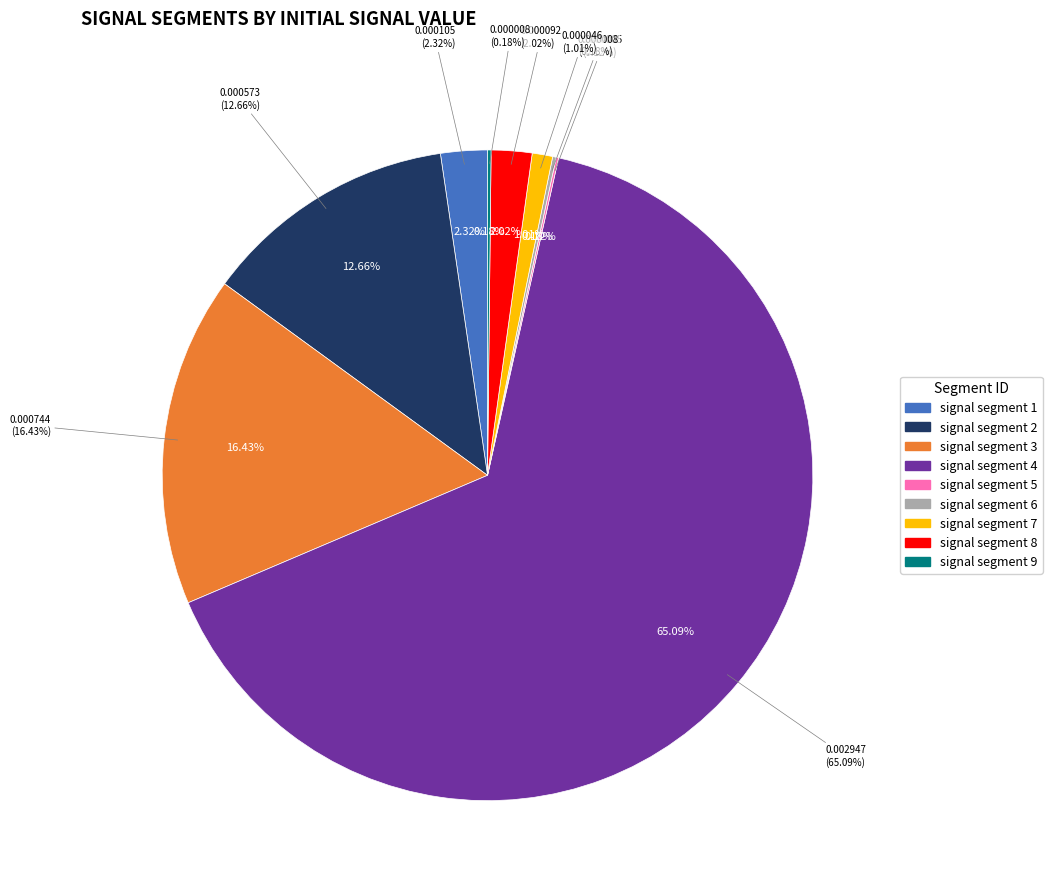

Rank the categories by value from lowest to highest.

signal segment 5, signal segment 9, signal segment 6, signal segment 7, signal segment 8, signal segment 1, signal segment 2, signal segment 3, signal segment 4